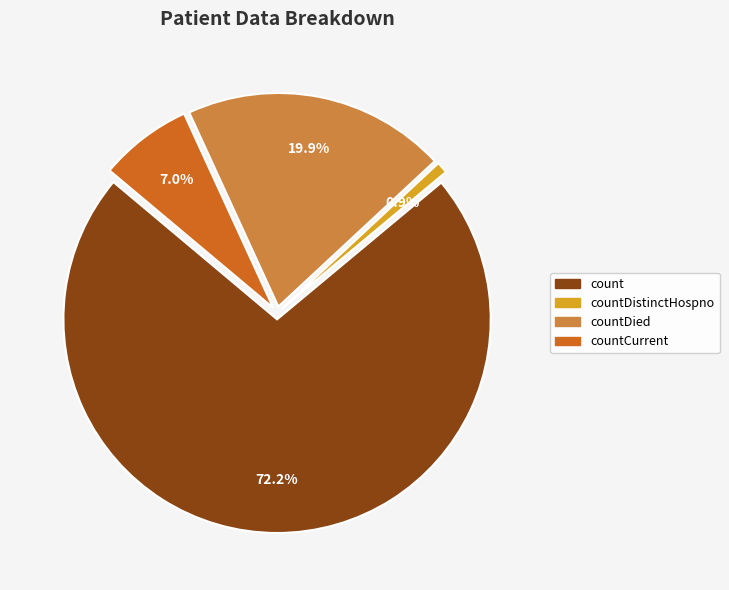

Is it true that countCurrentSuspected is 0% of the pie?

True